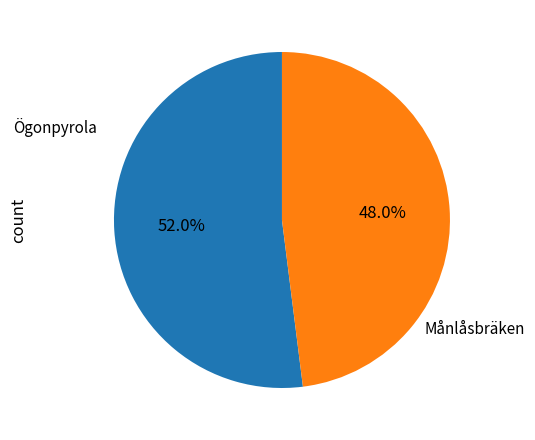

How many segments does this pie chart have?

2